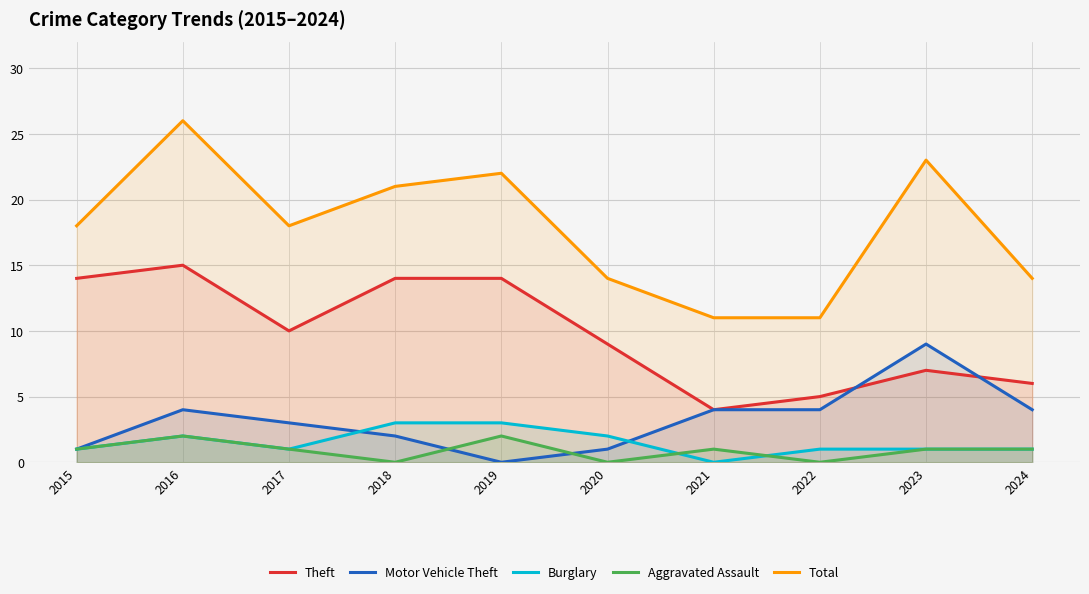

What value does the Theft series have at 2015?

14